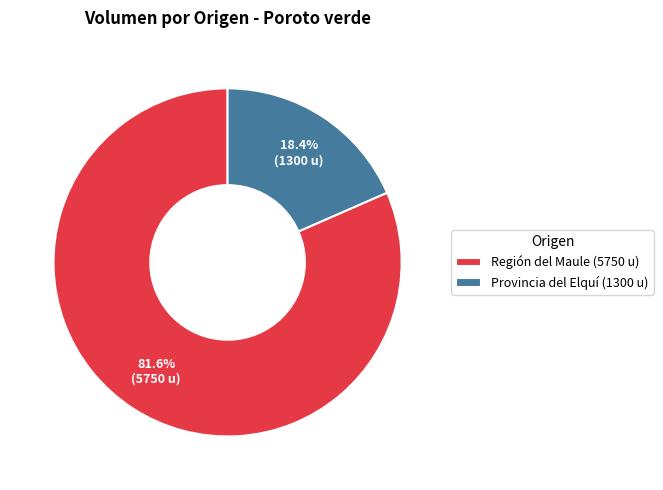

Rank the categories by value from highest to lowest.

Región del Maule (5750 u), Provincia del Elquí (1300 u)